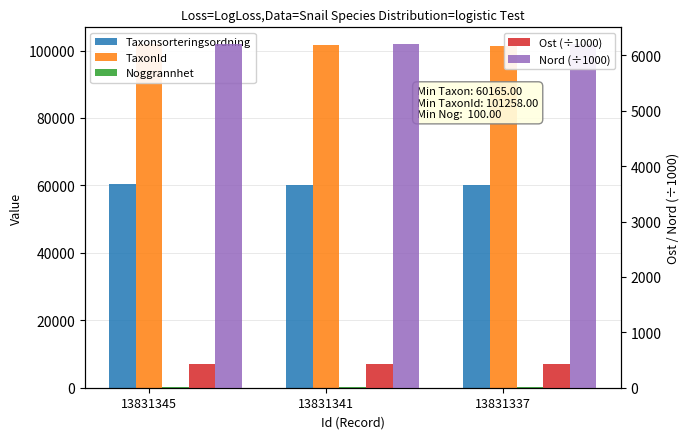

Is the value of TaxonId at 13831341 greater than the value of Taxonsorteringsordning at 13831341?

Yes